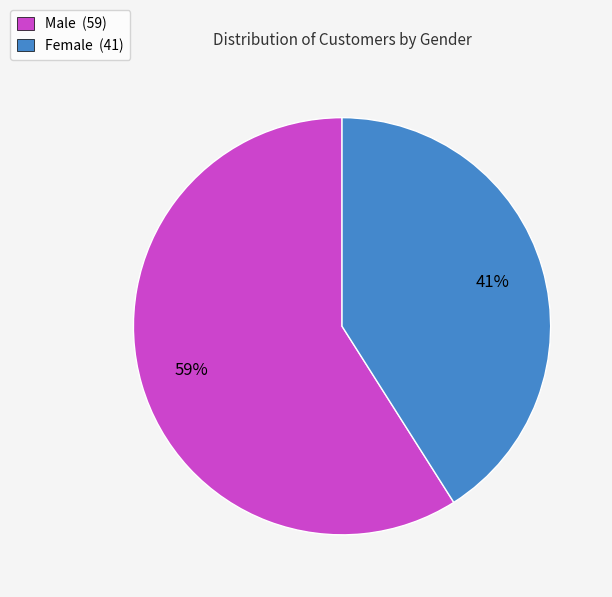

The Male slice represents 59% of the pie. True or false?

True